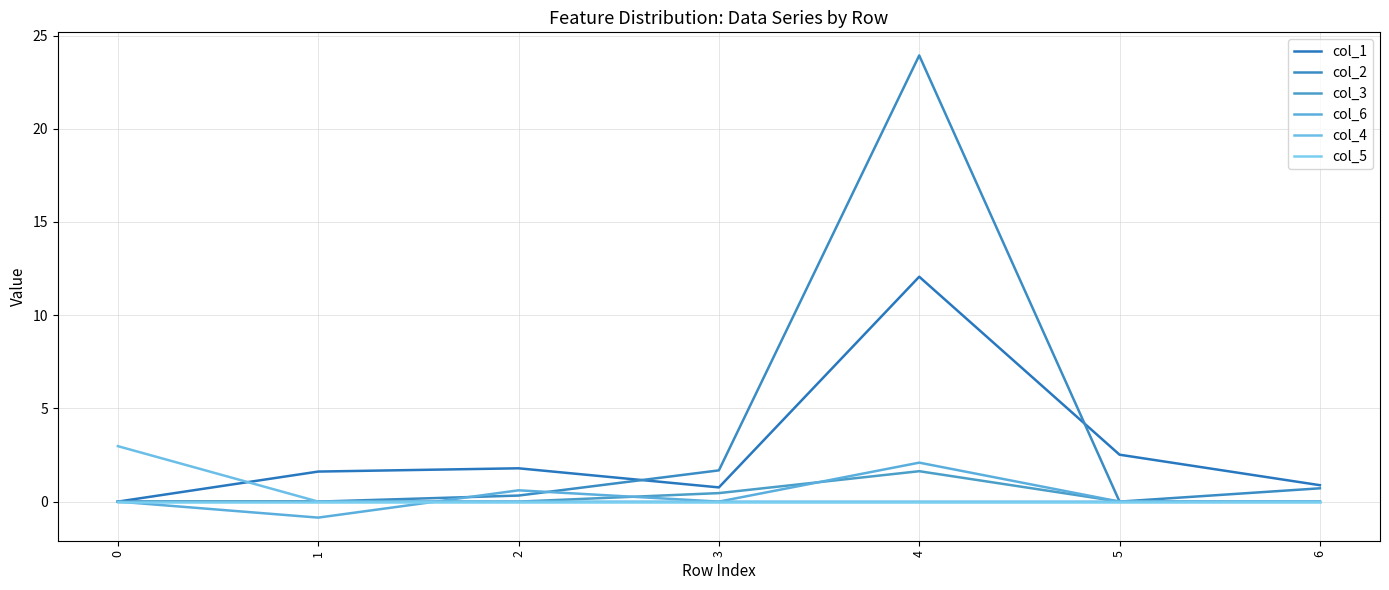

Which category has the lowest value across all series?

1